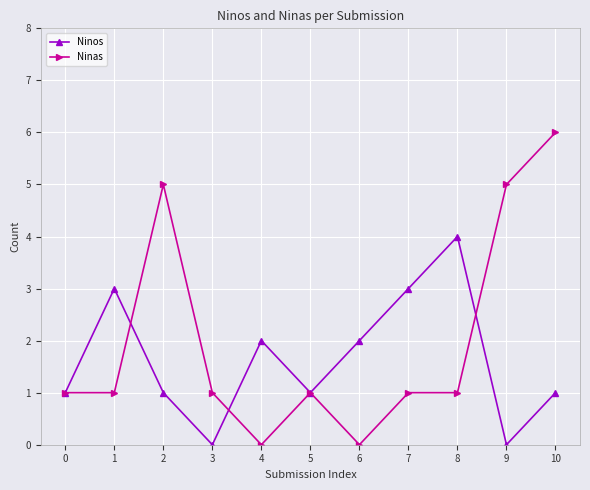

Which series has the largest range (max minus min)?

Ninas